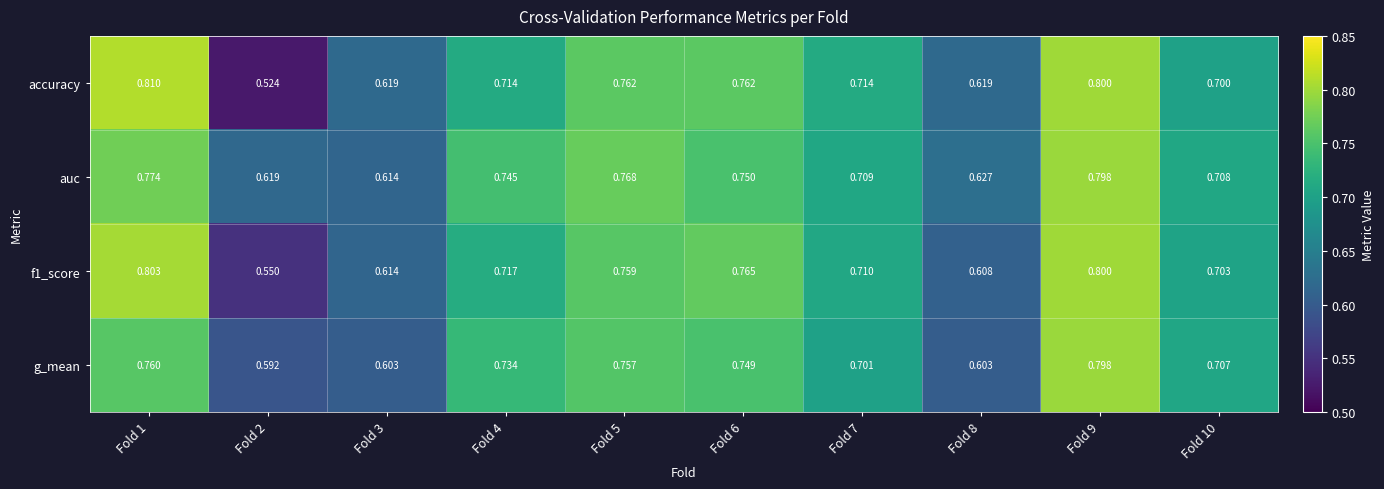

Which label corresponds to the smallest value in the chart?

Fold 2